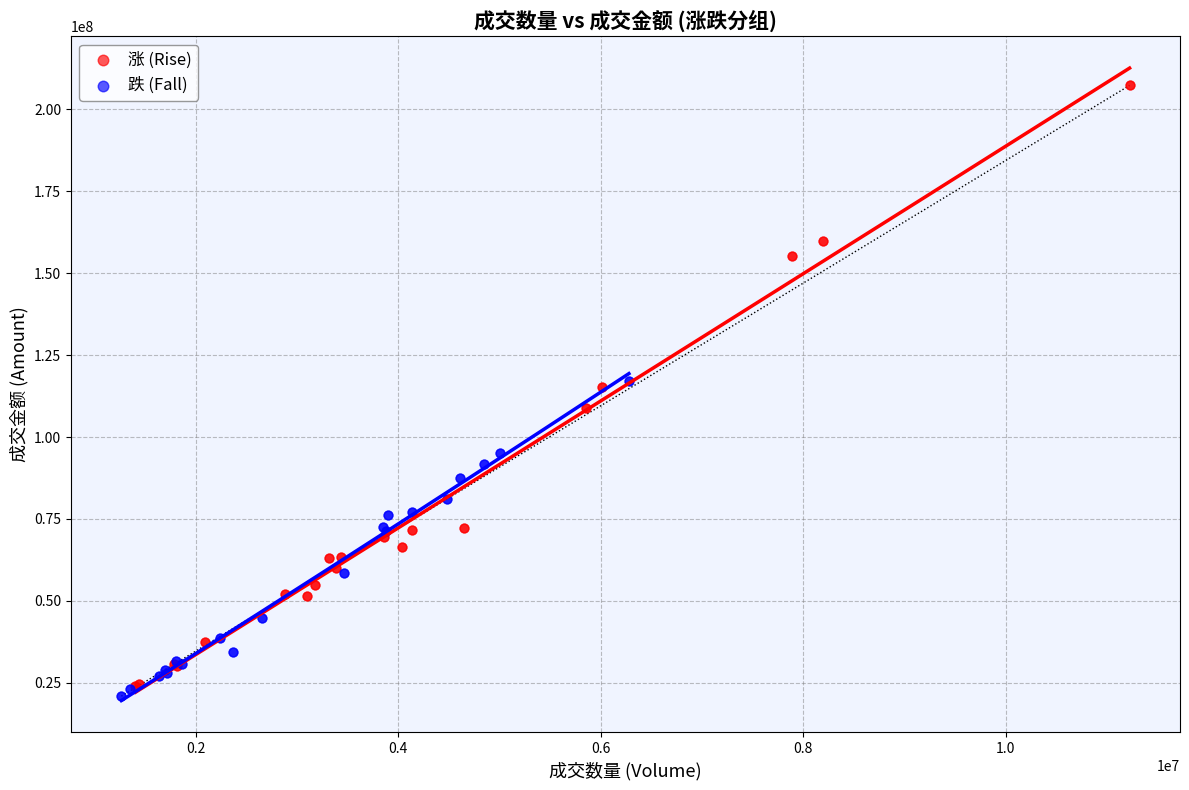

Which series has the largest Y range (max minus min)?

涨 (Rise)